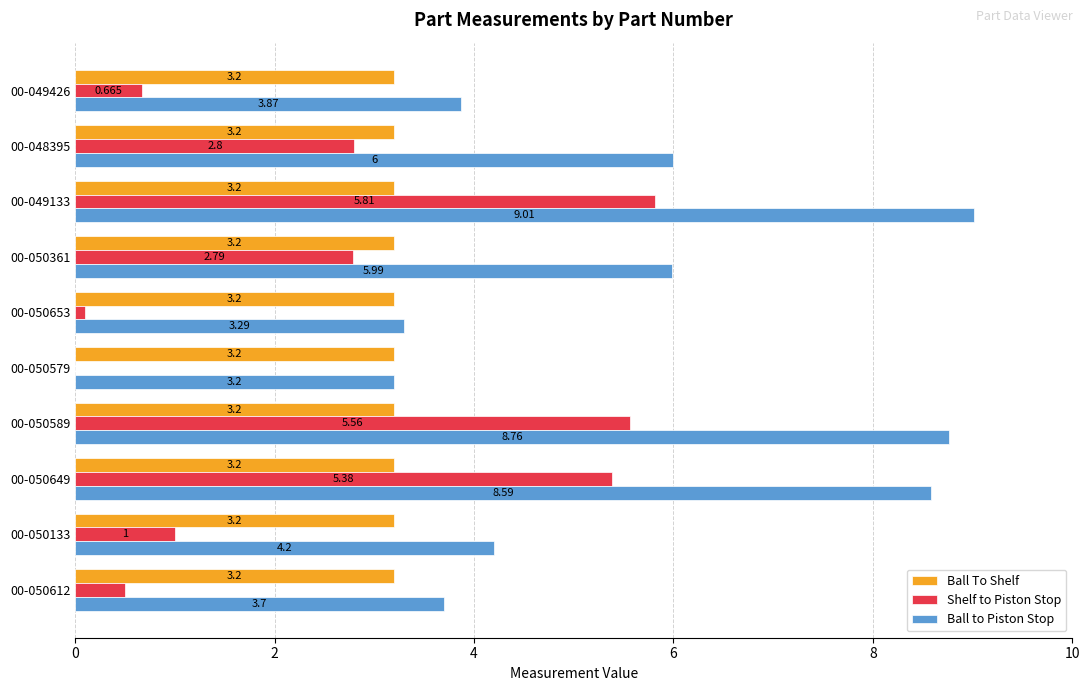

Is the value of Shelf to Piston Stop at 00-050579 greater than the value of Ball To Shelf at 00-050589?

No